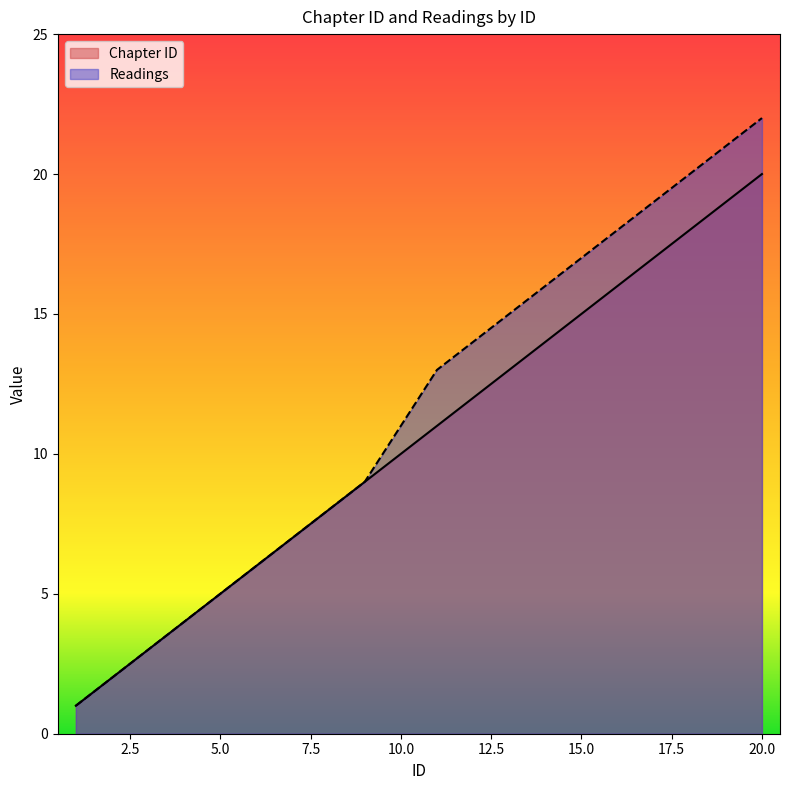

How many lines are shown in the chart?

2